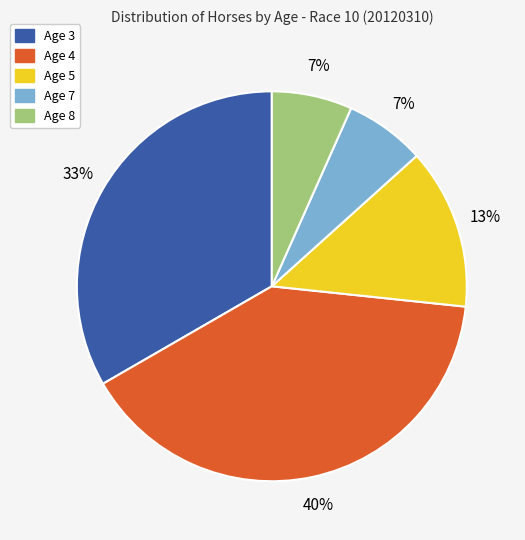

What percentage is the Age 5 slice, to the nearest percent?

13%